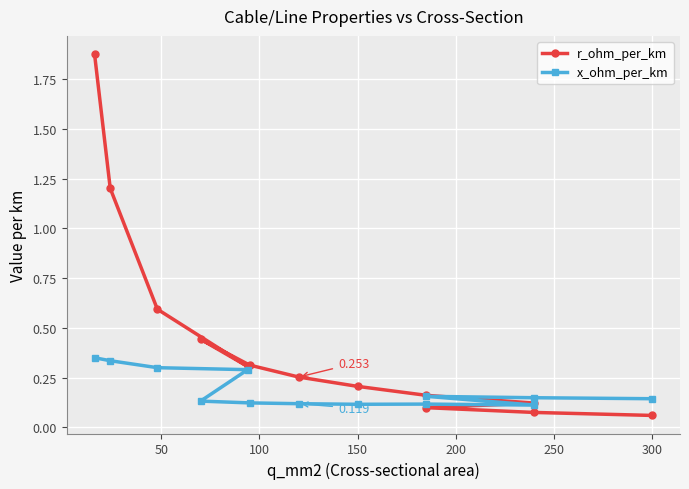

Which series has the largest total across all categories?

r_ohm_per_km